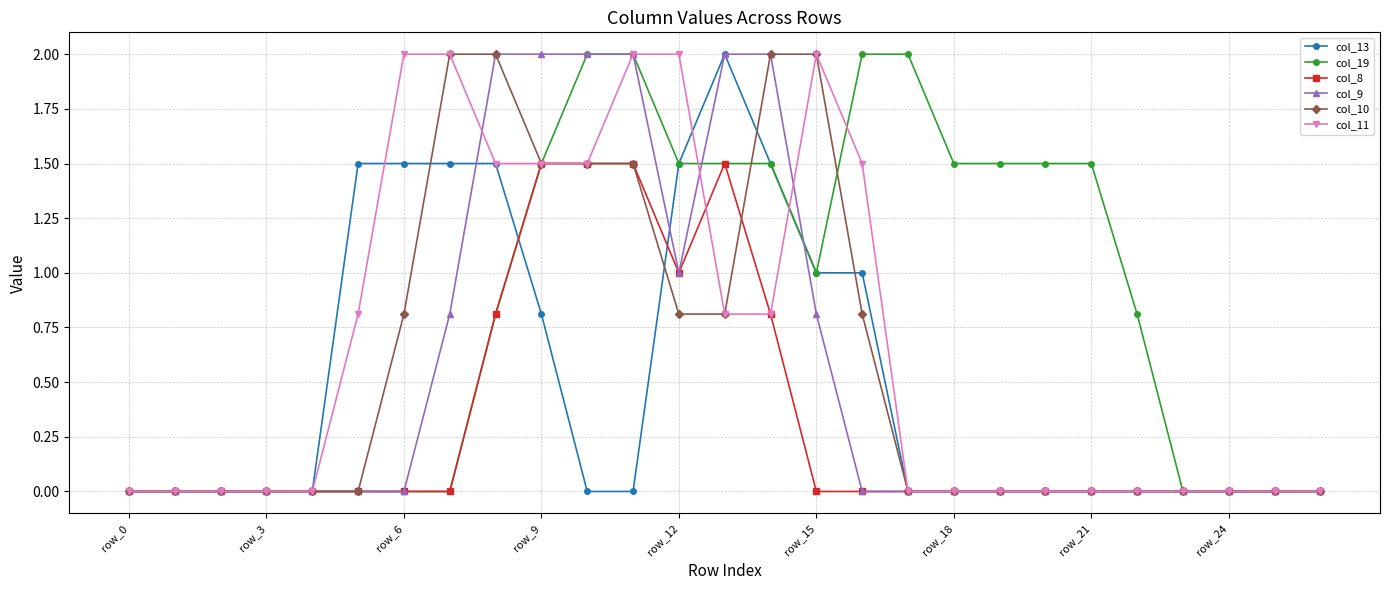

What is the maximum value shown in the chart?

2.0